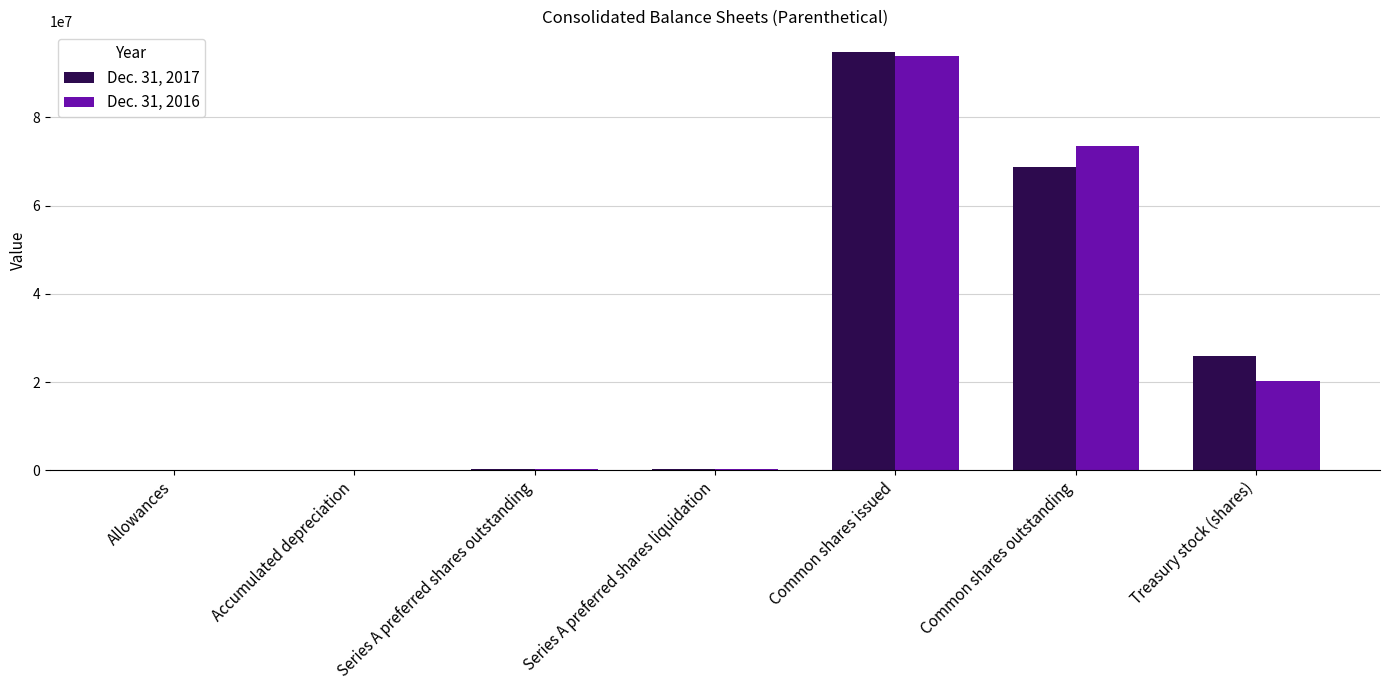

True or false: Dec. 31, 2017 has a value of 37681604 at Common shares issued.

False